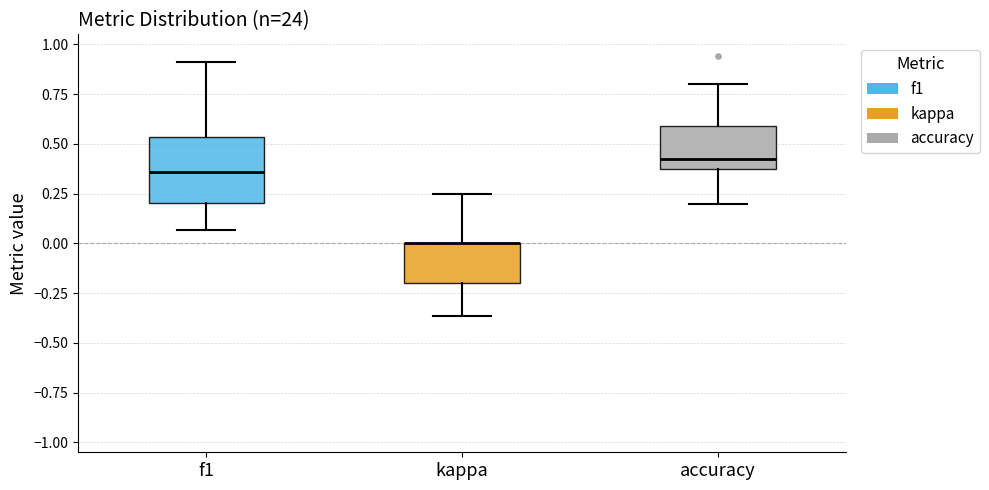

Comparing the boxes themselves (not the whiskers), which one is the tallest?

f1